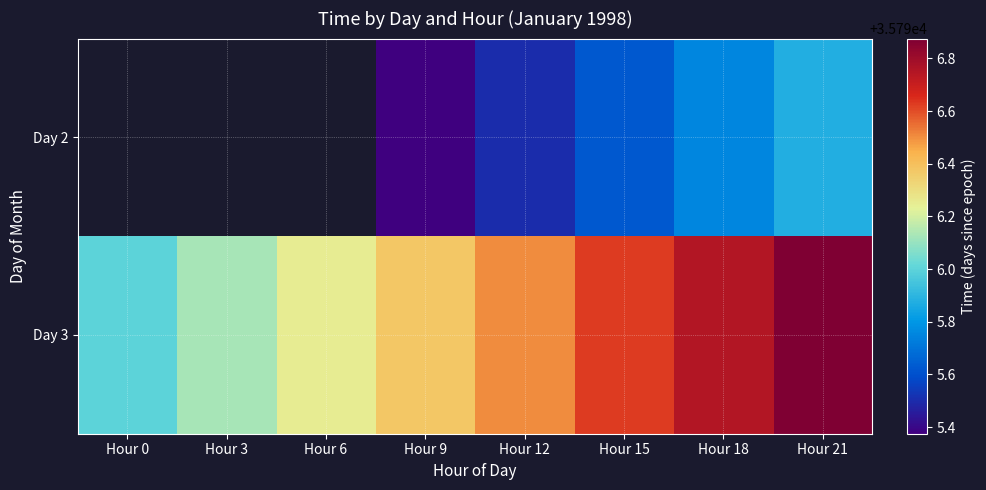

Is the value of Day 3 at Hour 18 greater than the value of Day 2 at Hour 0?

No